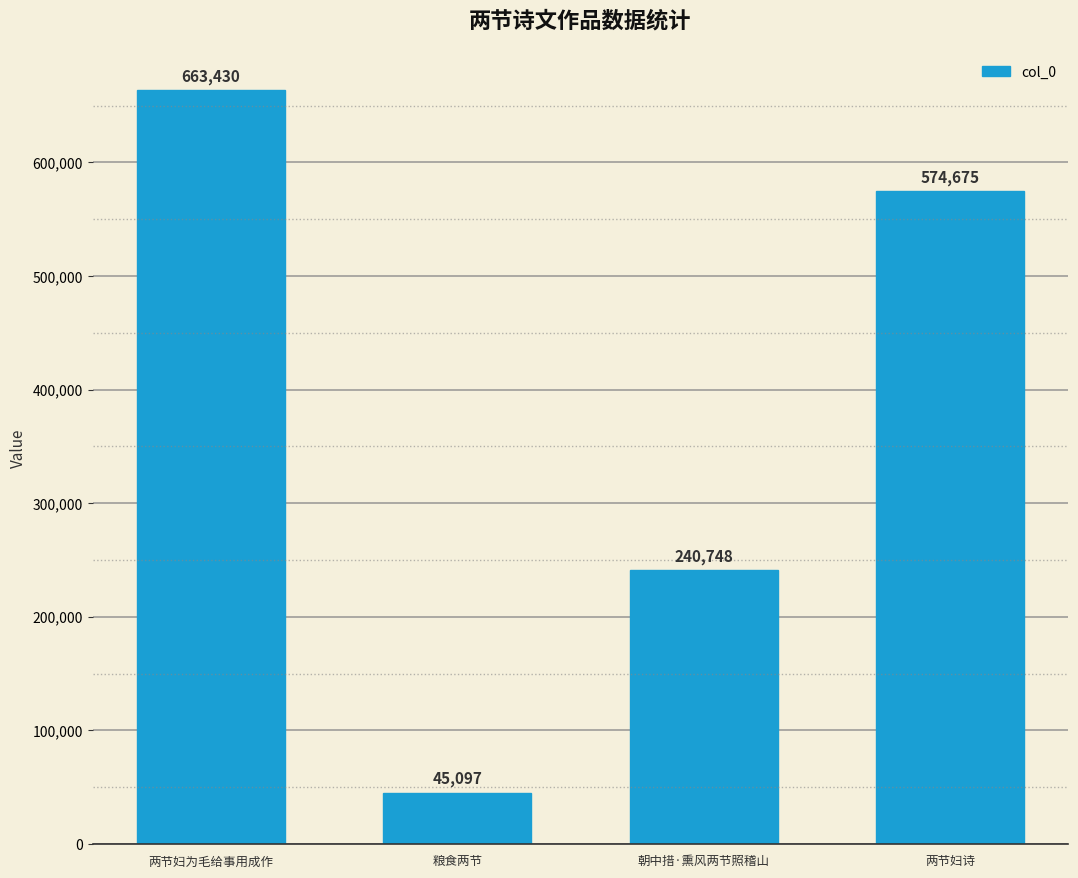

What is the change in value from 粮食两节 to 朝中措·熏风两节照稽山?

+195651